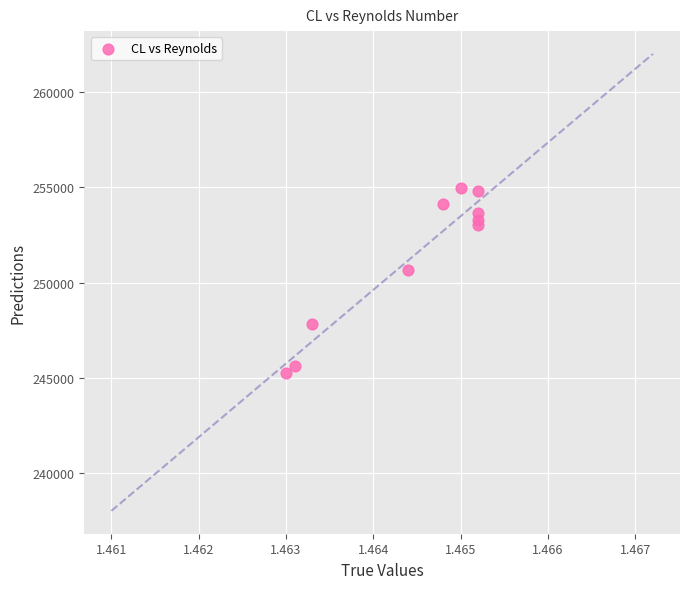

What Y value in the scatter plot is closest to 250094?

250672